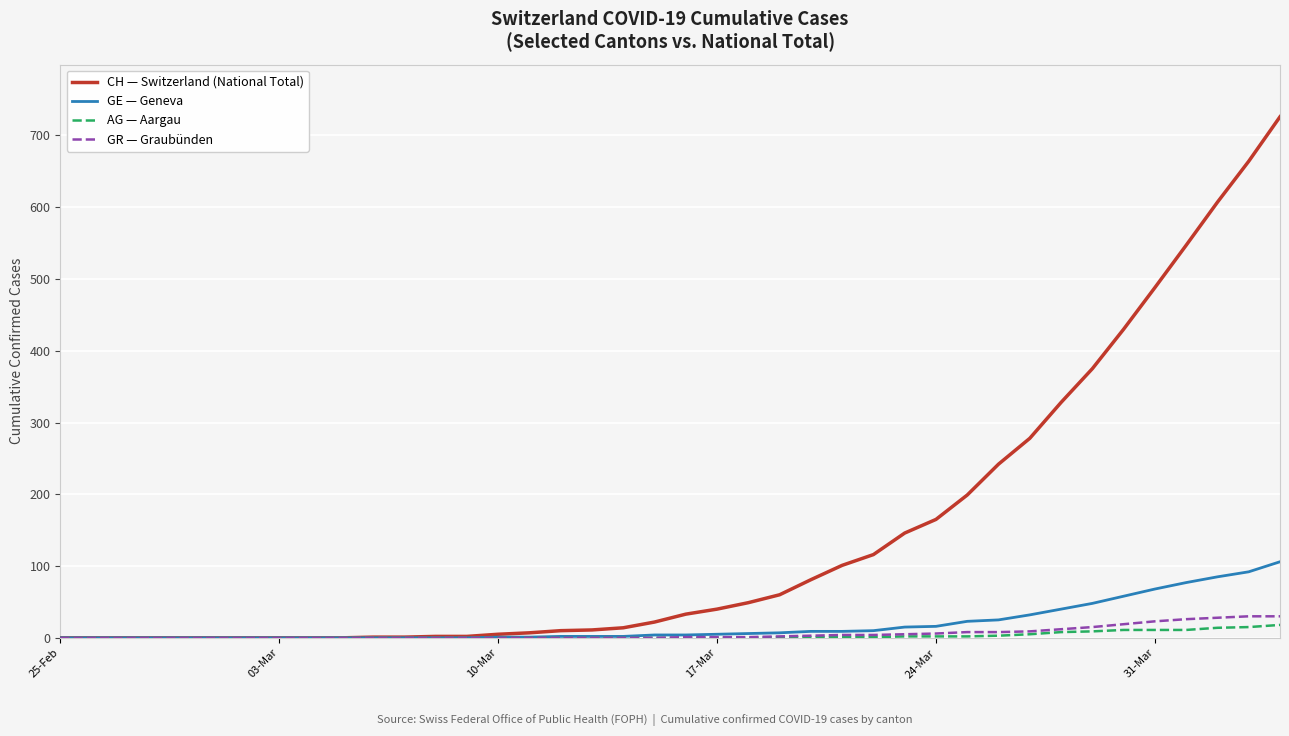

What is the maximum value shown in the chart?

726